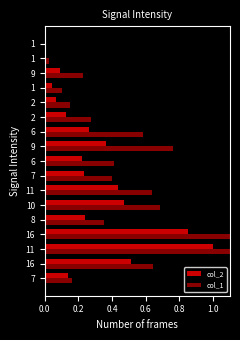

Rank the series by their maximum value, from highest to lowest.

col_1, col_2